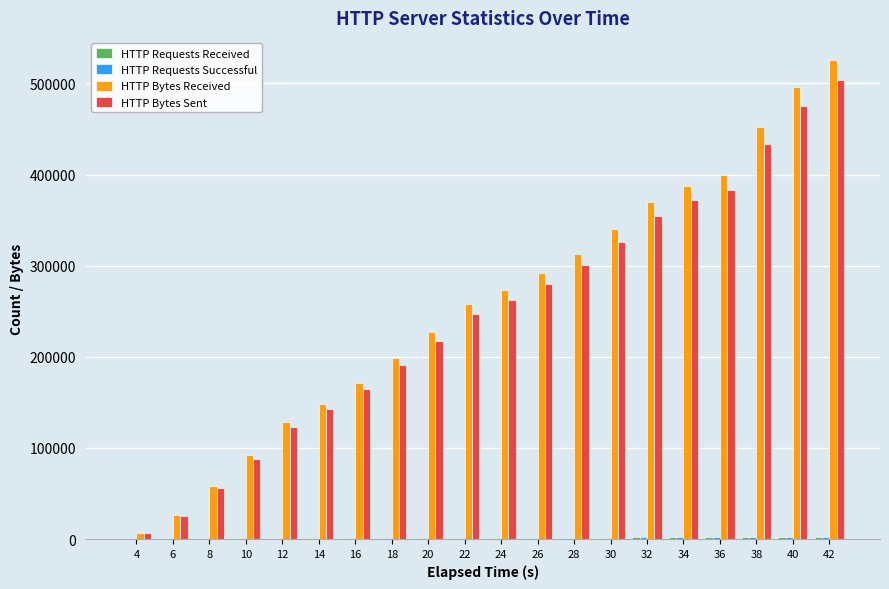

The value of HTTP Bytes Sent at 22 is 247495. True or false?

True